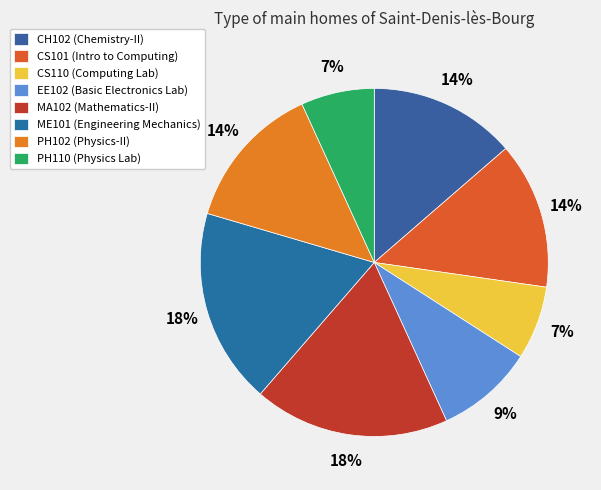

Is it true that MA102 is 18% of the pie?

True